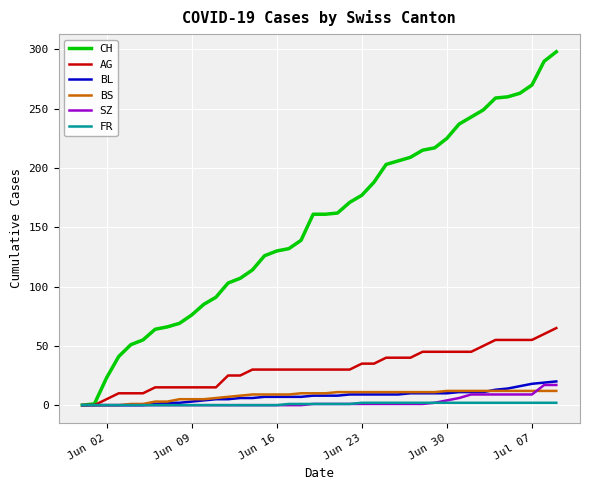

Which series has the widest spread of values?

CH